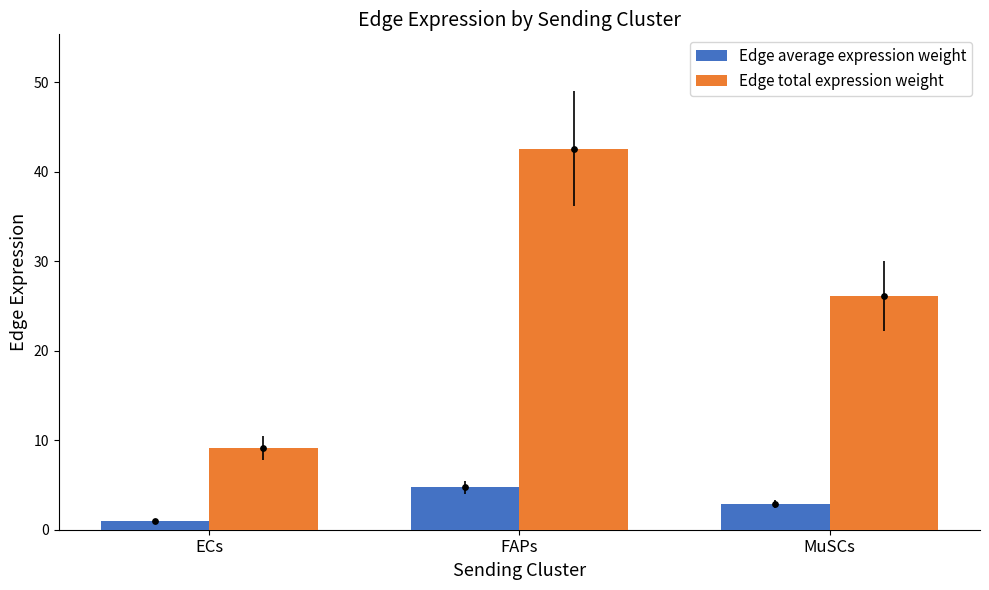

At which category is the sum across all series the highest?

FAPs